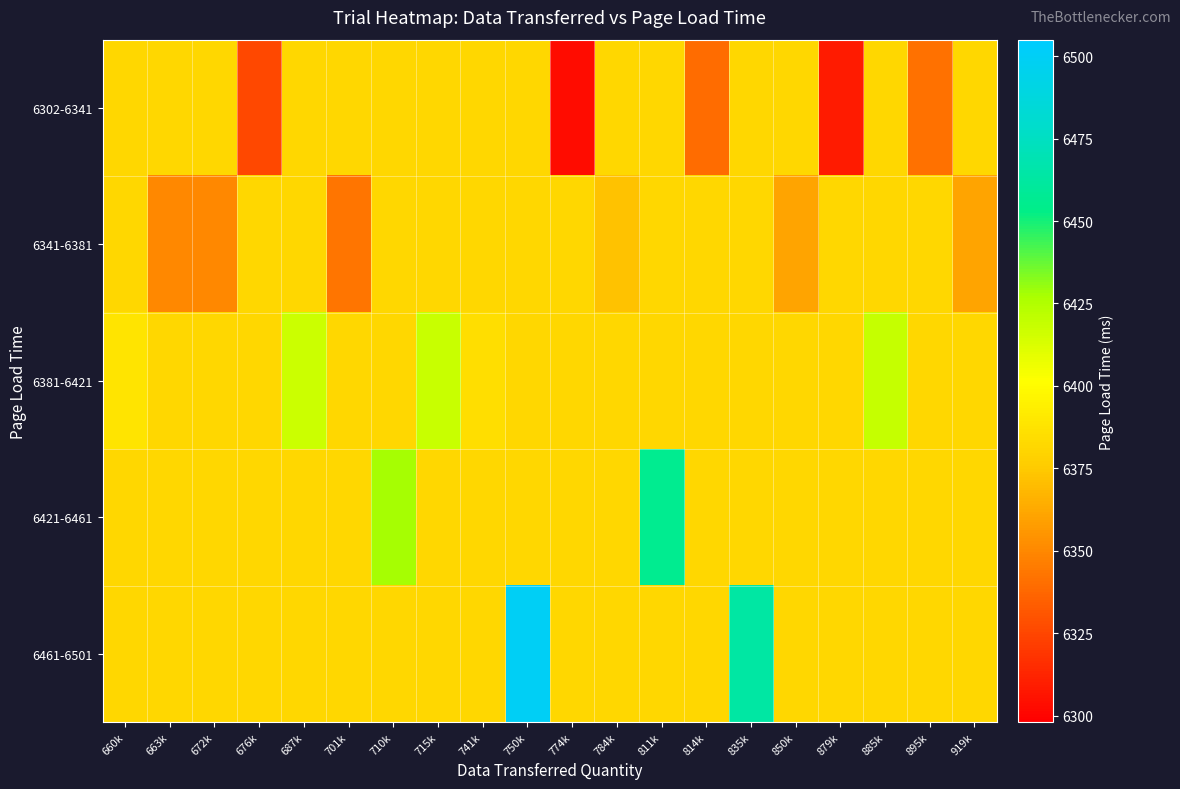

Which label corresponds to the largest value in the chart?

750k